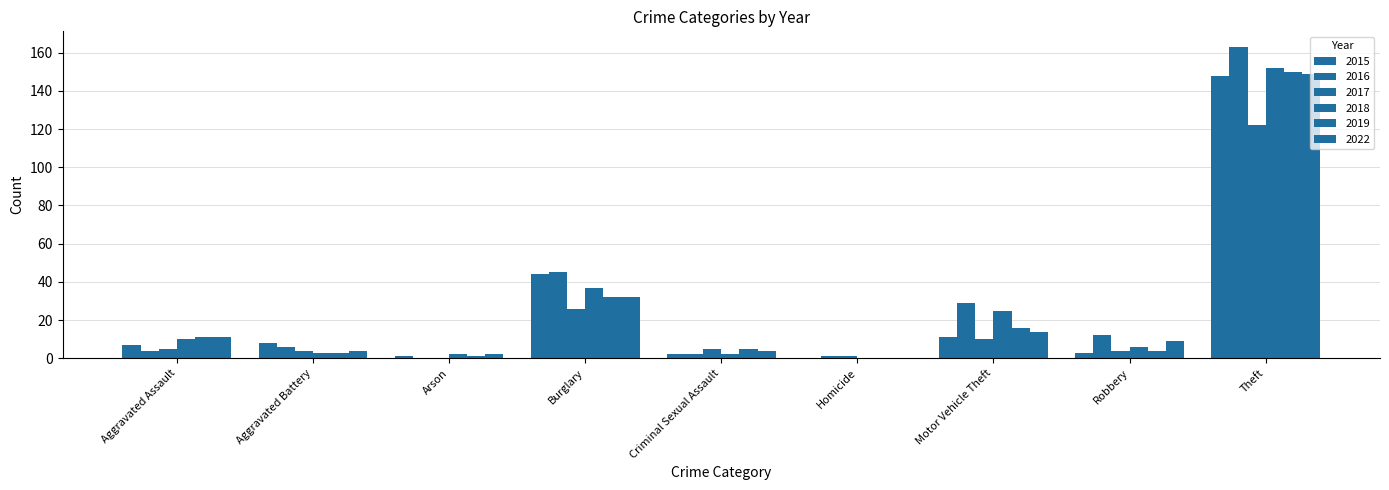

Are the bars horizontal?

No